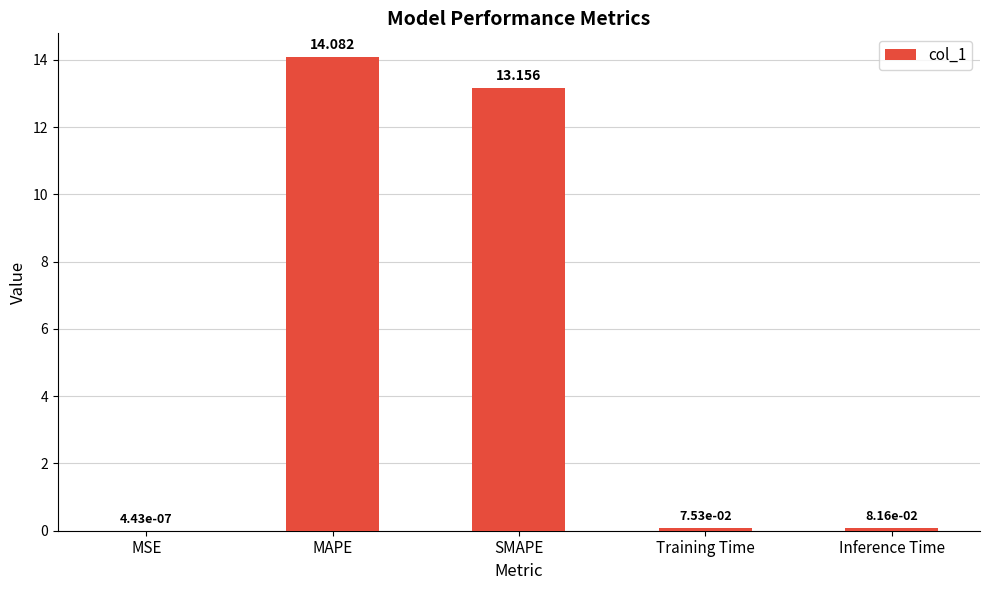

At which category does the chart reach its peak across all series?

MAPE